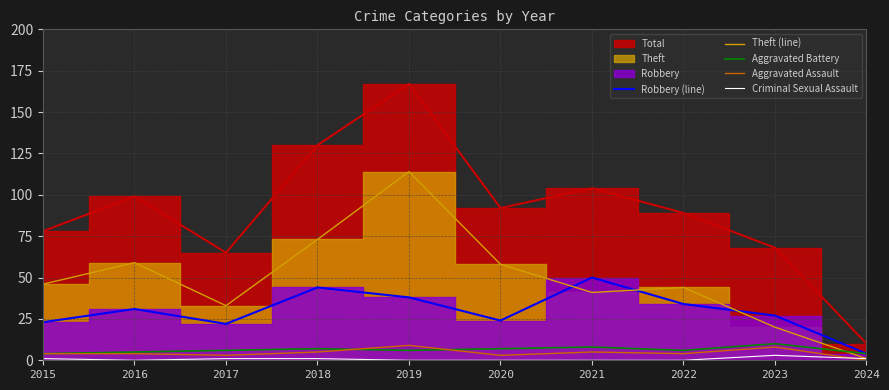

True or false: Criminal Sexual Assault has more than 1 points higher than both neighbors.

False